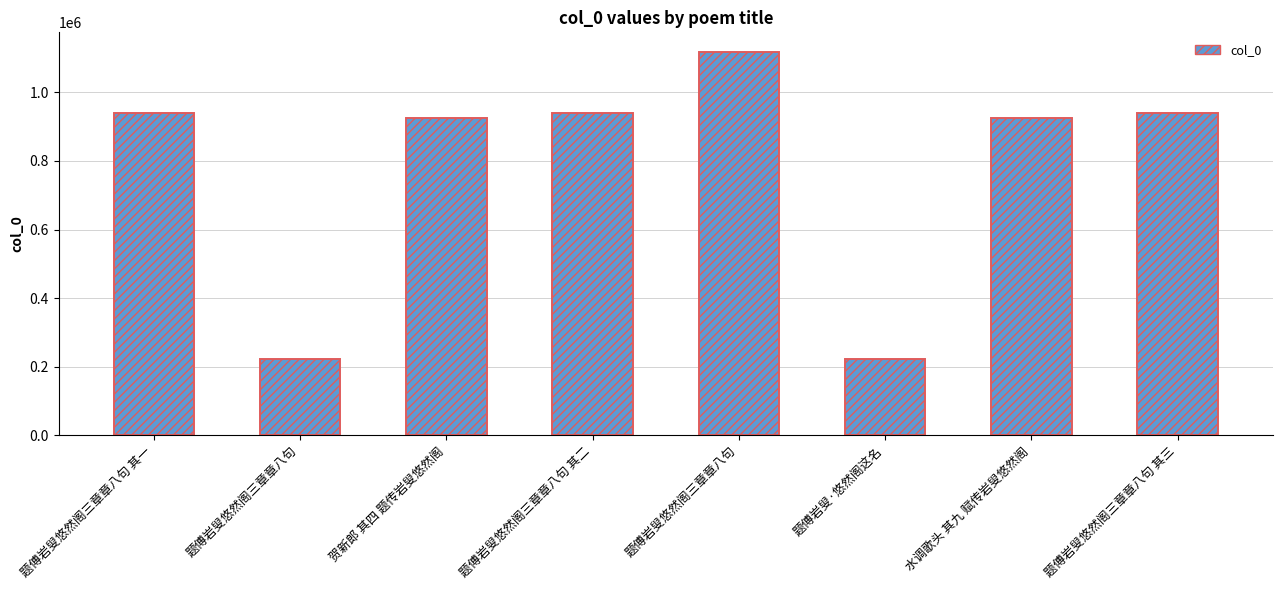

Reading right to left, transcribe all the data shown in this chart.

题傅岩叟悠然阁三章章八句 其三=939204	水调歌头 其九 赋传岩叟悠然阁=925689	题傅岩叟·悠然阁这名=222665	题傅岩叟悠然阁三章章八句=1118994	题傅岩叟悠然阁三章章八句 其二=939205	贺新郎 其四 题传岩叟悠然阁=925933	题傅岩叟悠然阁三章章八句=222663	题傅岩叟悠然阁三章章八句 其一=939206